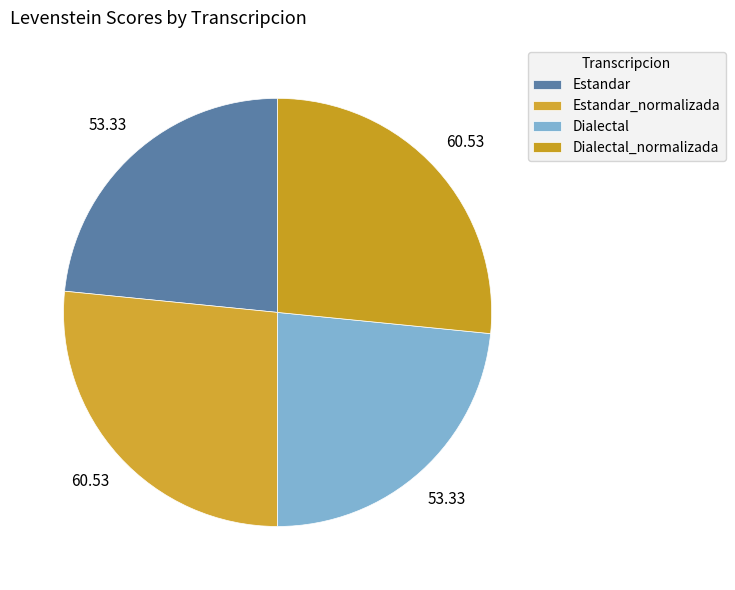

Count the number of slices in the pie.

4